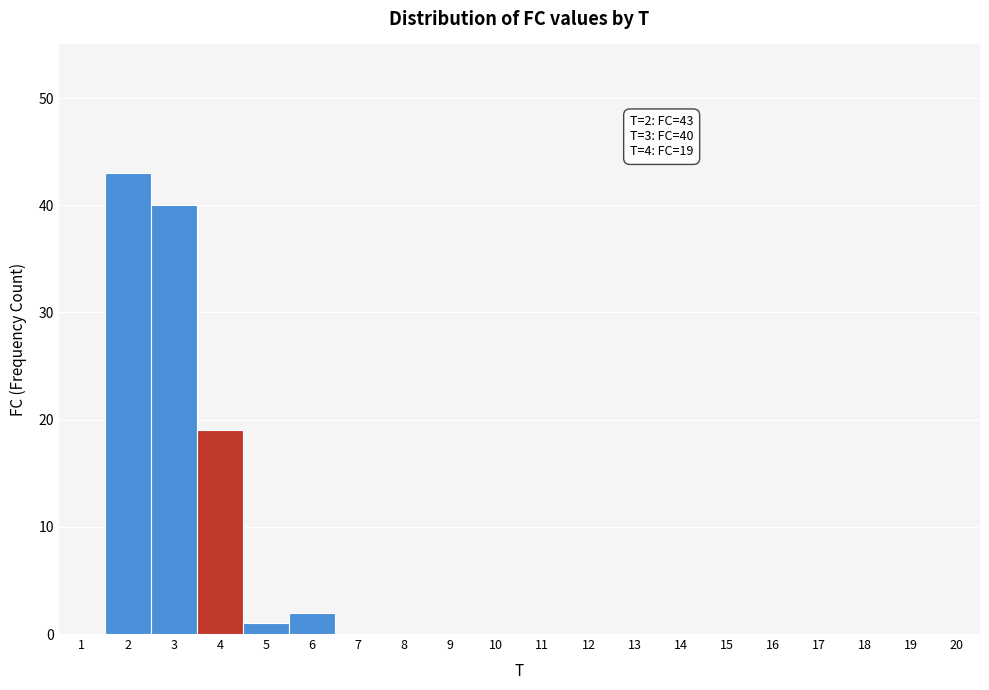

Which range on the x-axis has the tallest bar?

1.5 to 2.5